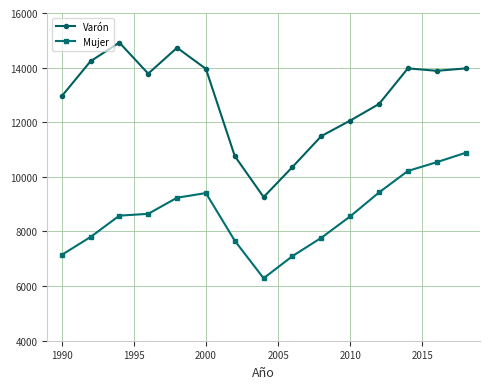

What is the greatest value displayed?

14918